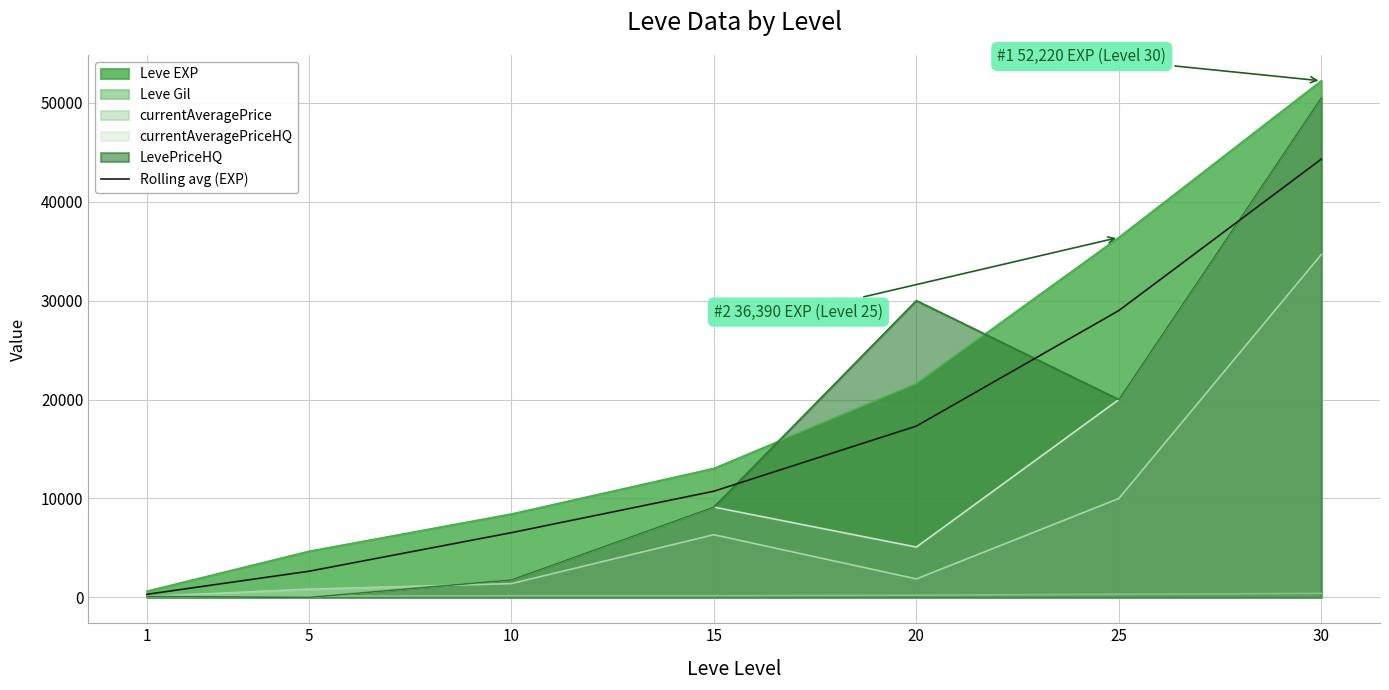

At which category does the chart reach its peak across all series?

30